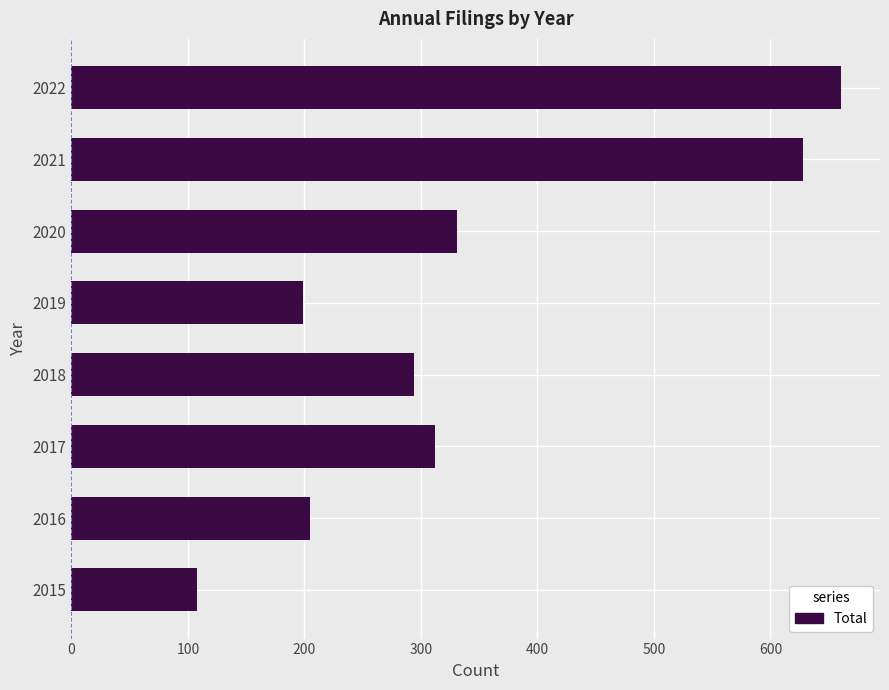

Reading bottom to top, transcribe all the data shown in this chart.

2015=108	2016=205	2017=312	2018=294	2019=199	2020=331	2021=628	2022=661